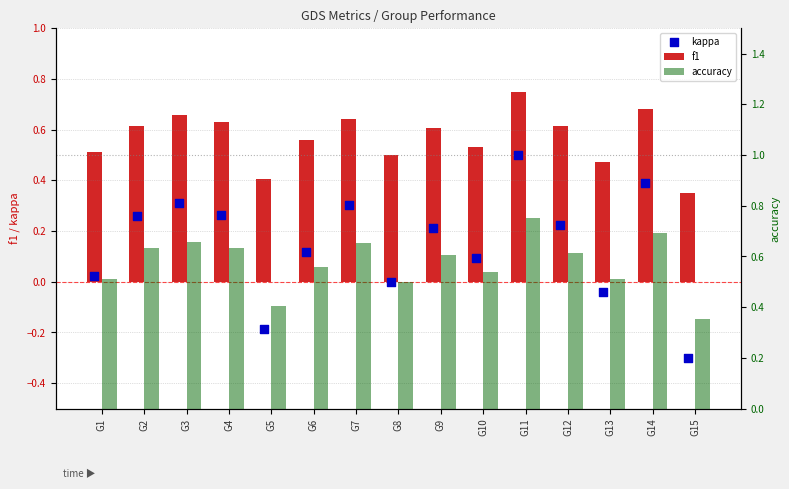

Which series has the largest total across all categories?

accuracy